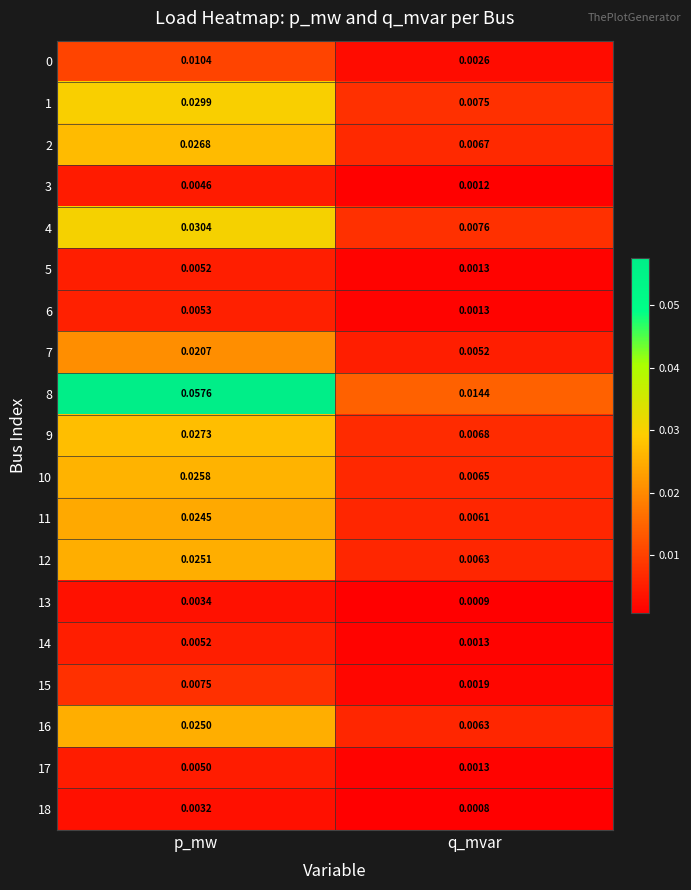

At which label is 0 closest to 0?

q_mvar